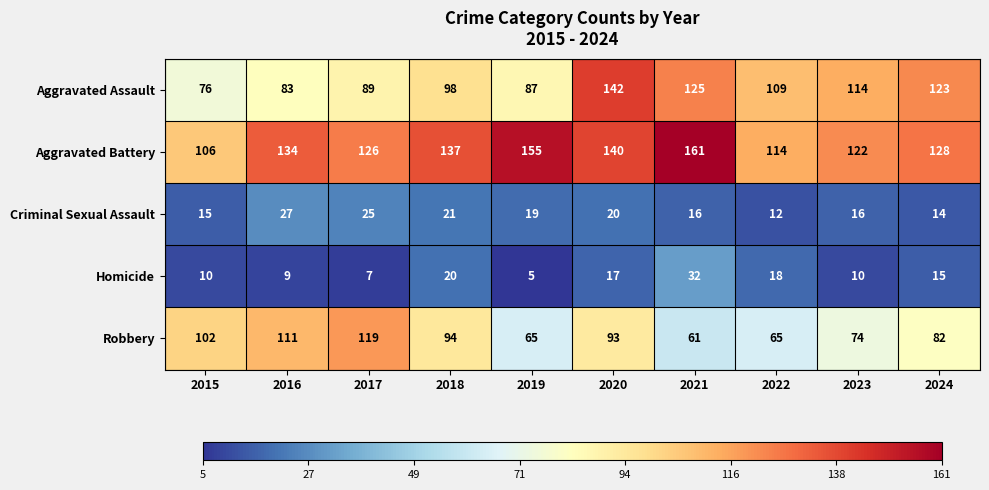

The value of Robbery at 2023 is 74. True or false?

True